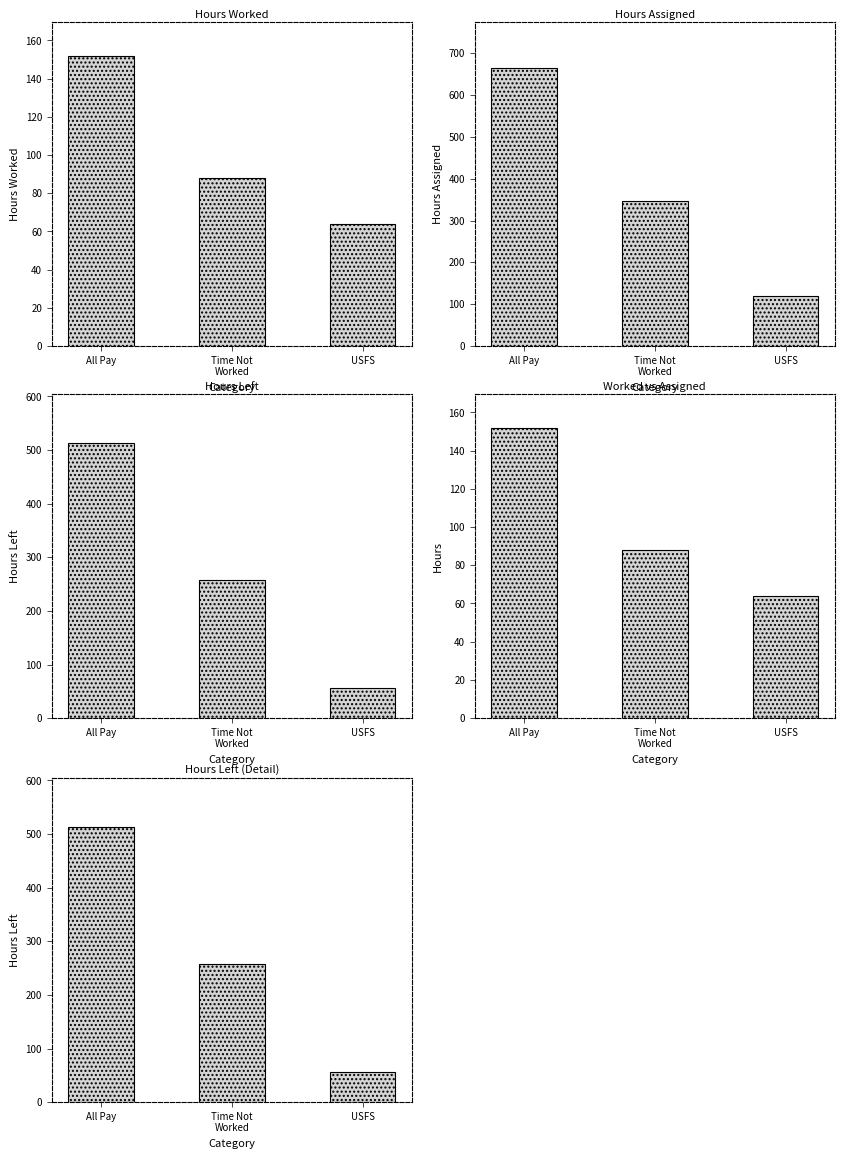

What position from the right is Time Not
Worked?

2